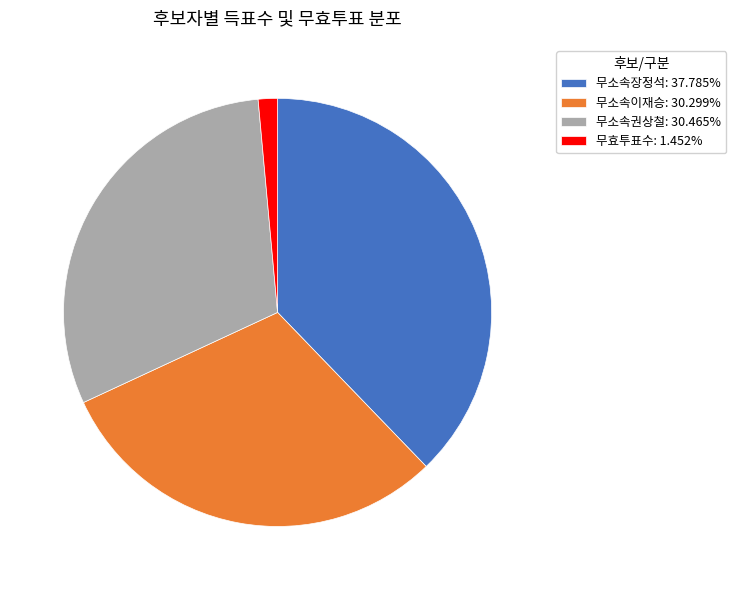

Does any single category account for the majority?

No